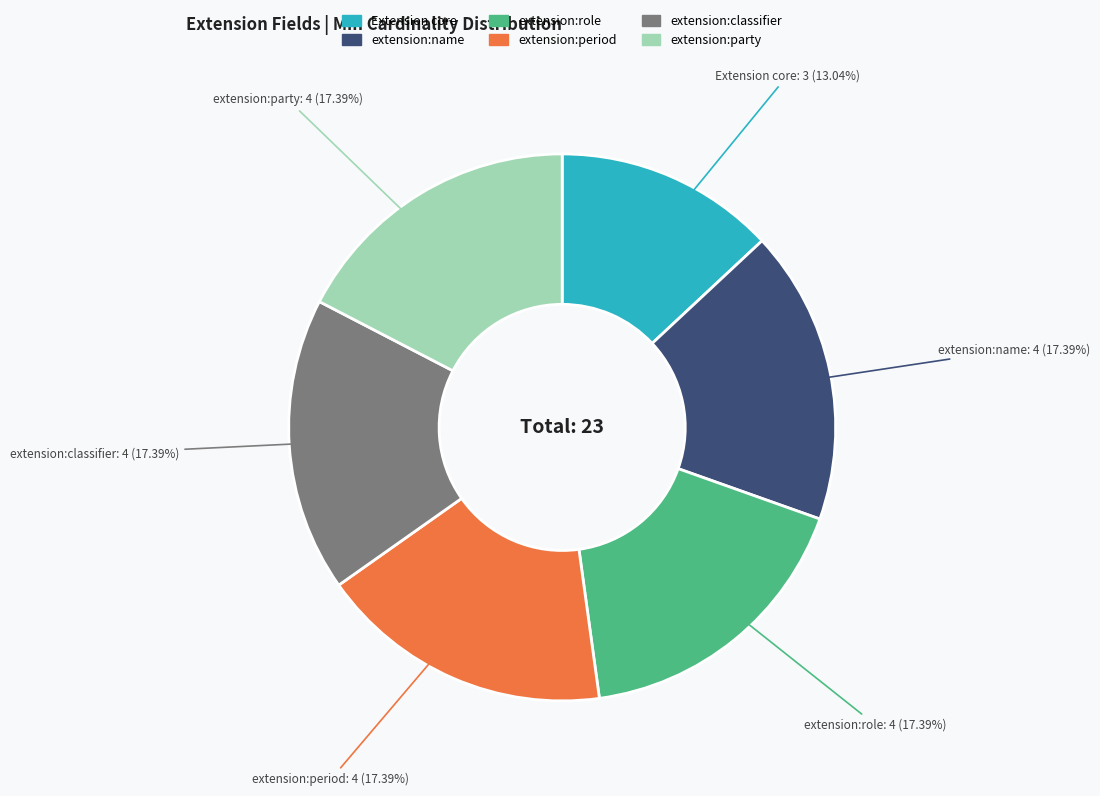

Count the number of slices in the pie.

6